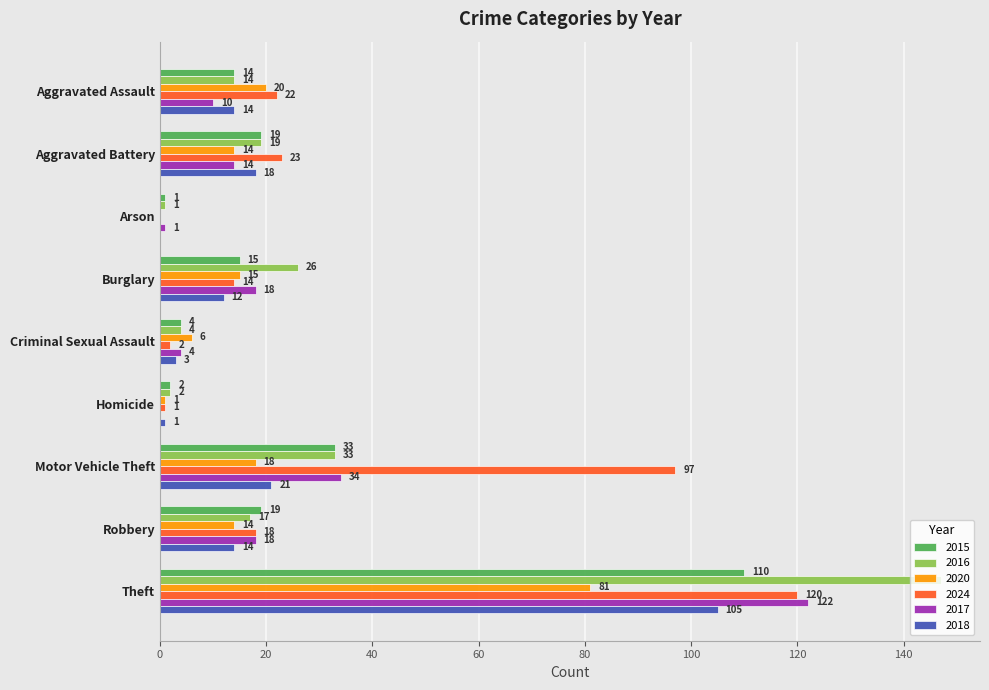

Is it true that 2018 equals 0 at Arson?

True